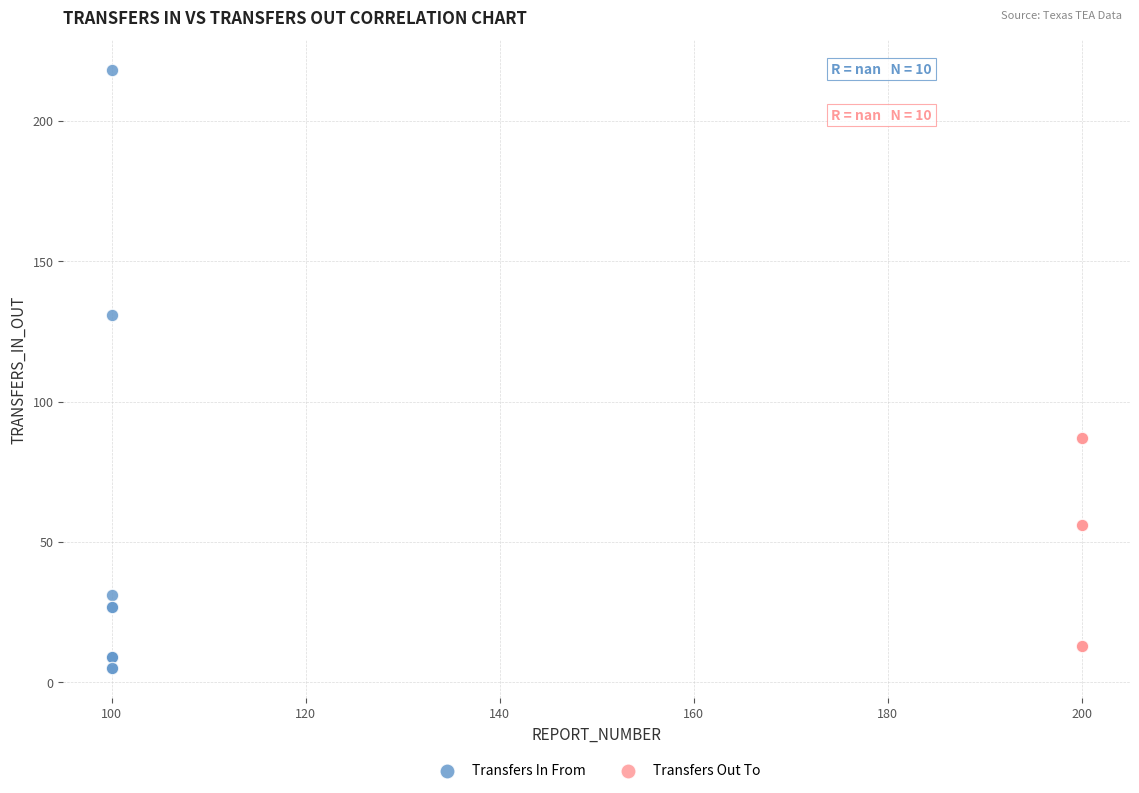

Which series reaches the minimum Y coordinate?

Transfers In From